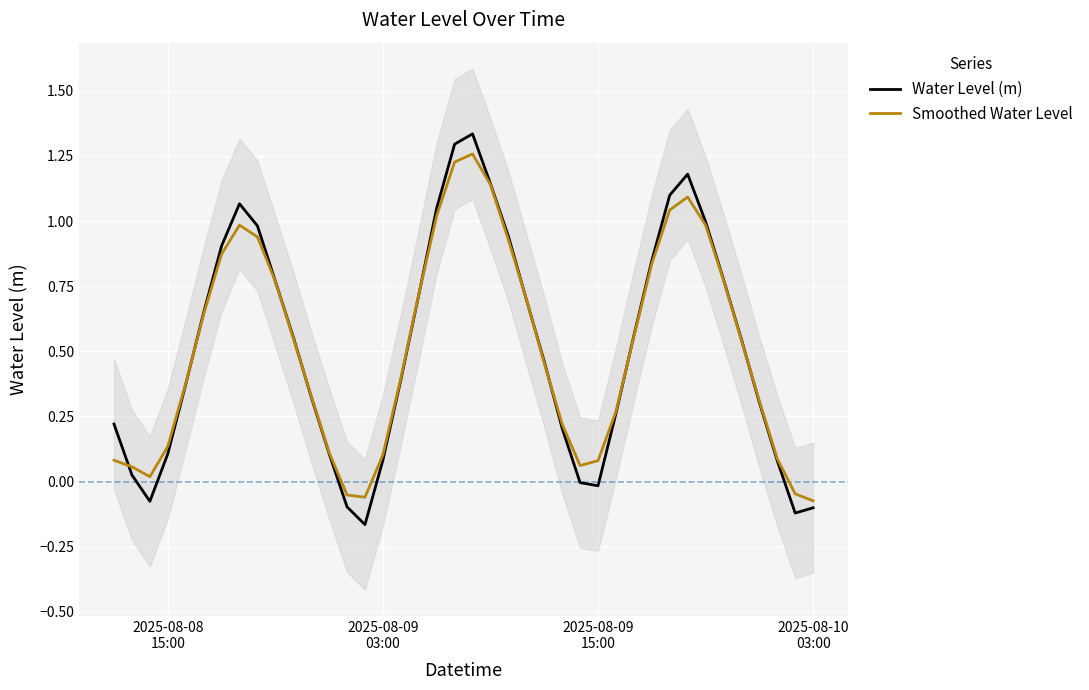

How many data points does each series have?

40